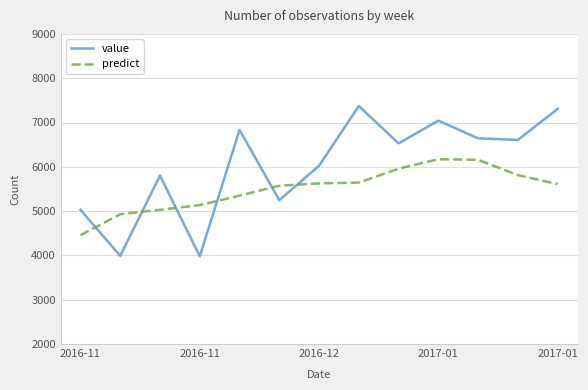

Rank the series by their maximum value, from highest to lowest.

value, predict